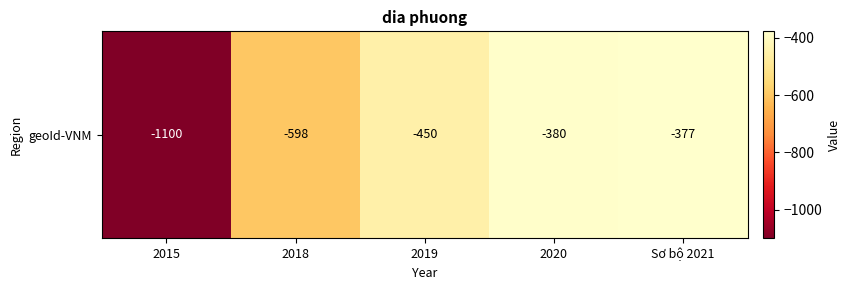

Which label corresponds to the smallest value in the chart?

2015